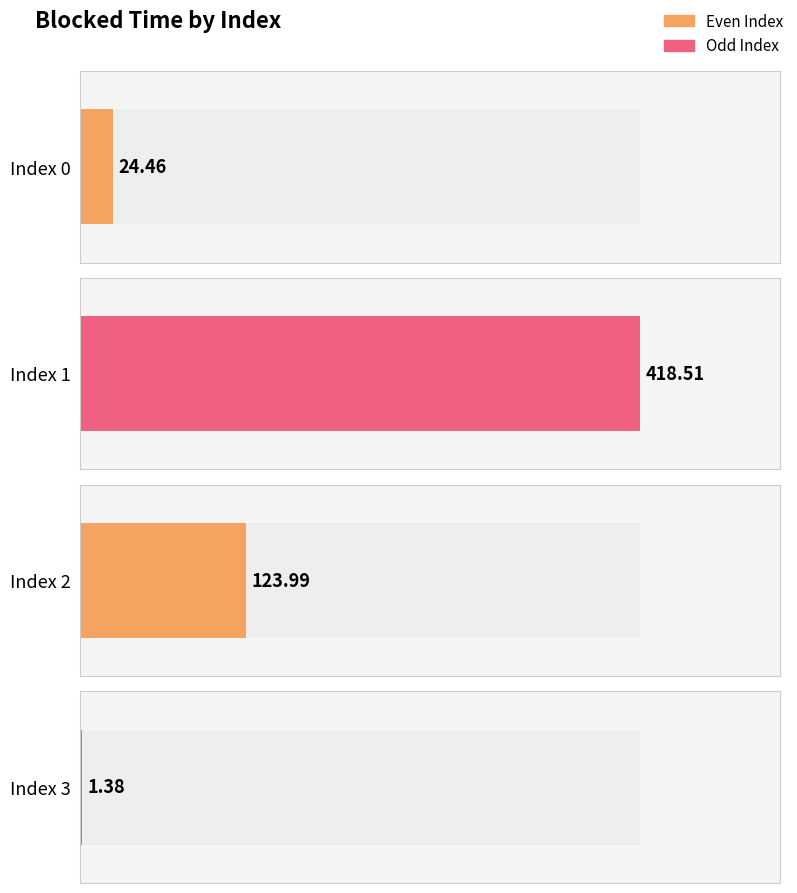

Reading left to right, extract all data points from this chart.

0=24.5	1=418.5	2=124.0	3=1.4